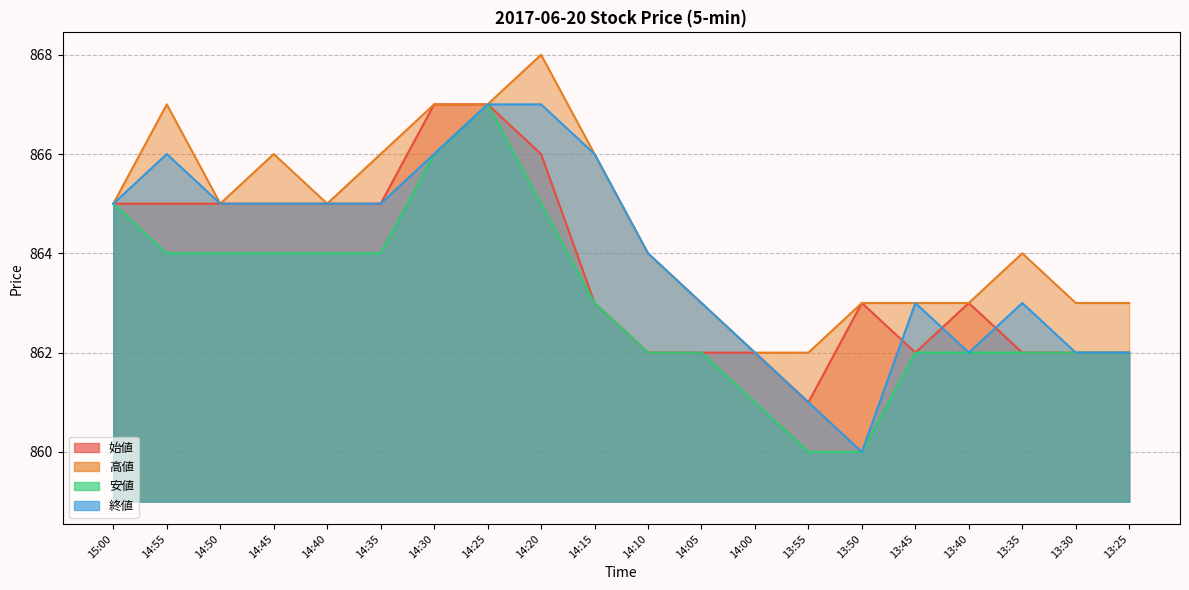

List the series in order of their overall mean, highest first.

高値, 終値, 始値, 安値